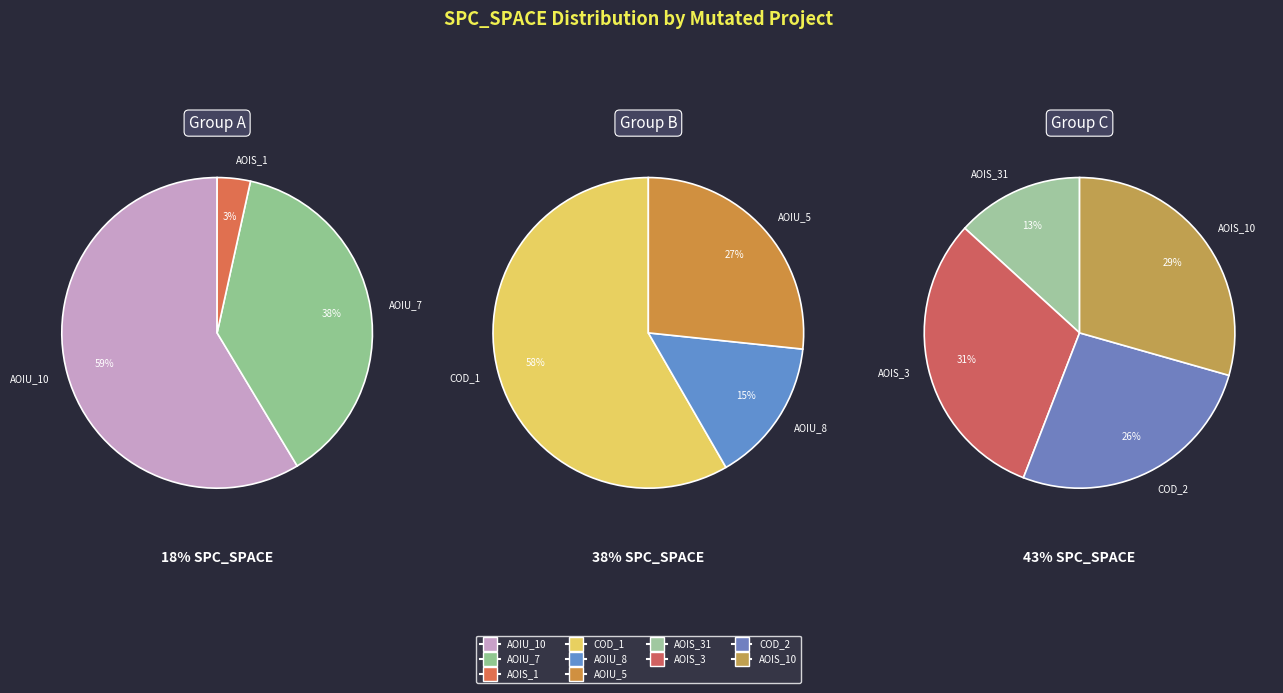

Between DailyLimit.Account.AOIU_7 and DailyLimit.Account.COD_1, which is larger?

DailyLimit.Account.COD_1